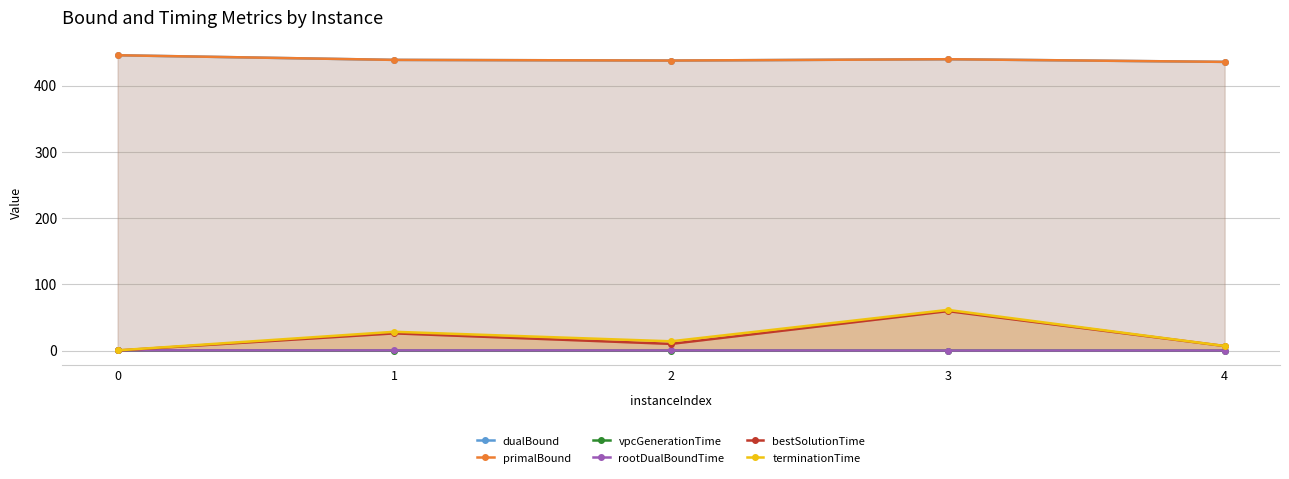

True or false: bestSolutionTime and dualBound intersect in this chart.

False